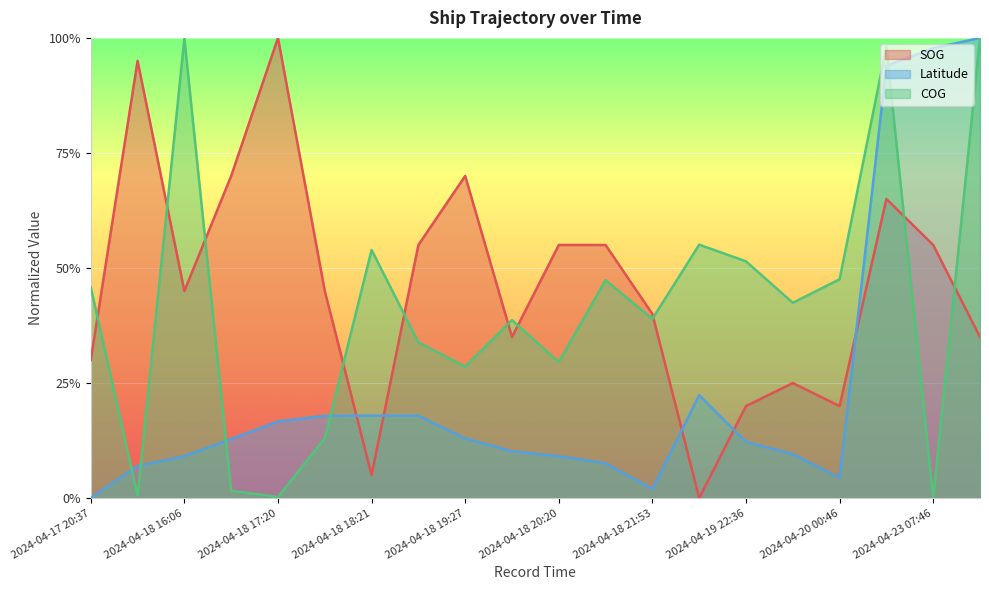

Rank the series at 2024-04-19 23:18 from lowest to highest value.

Latitude, SOG, COG